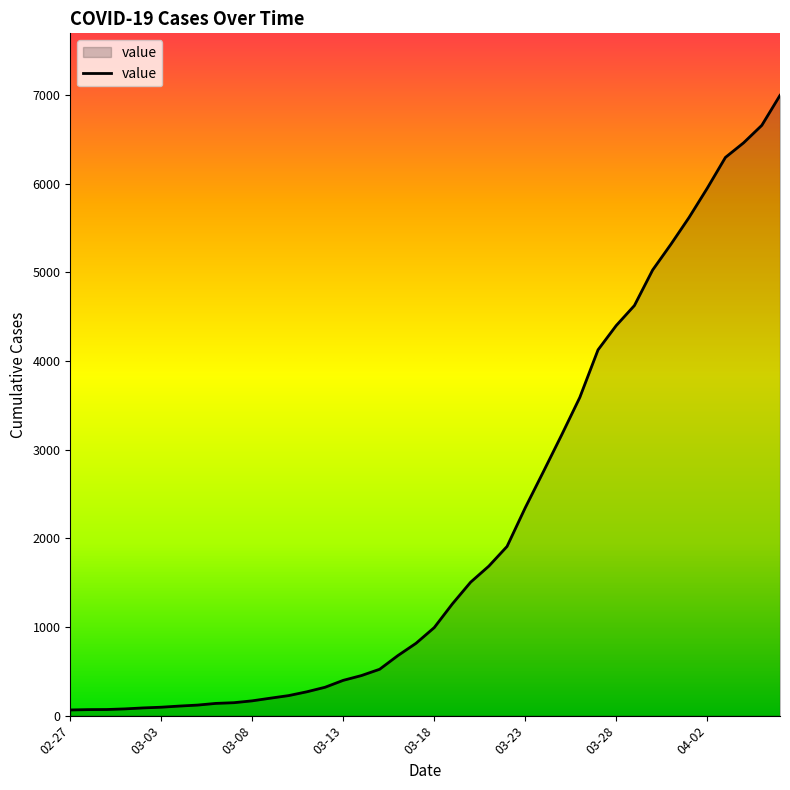

What is the maximum value shown in the chart?

6995